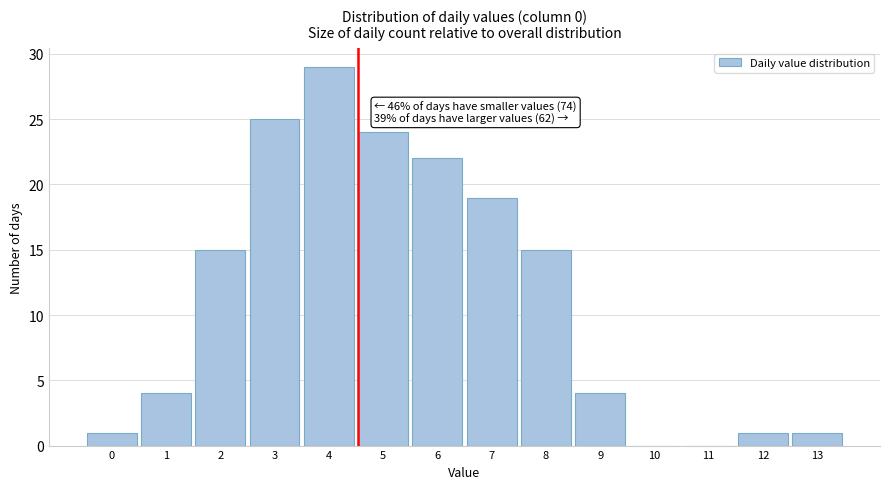

Reading right to left, extract all data points from this chart.

13=1	12=1	11=0	10=0	9=4	8=15	7=19	6=22	5=24	4=29	3=25	2=15	1=4	0=1